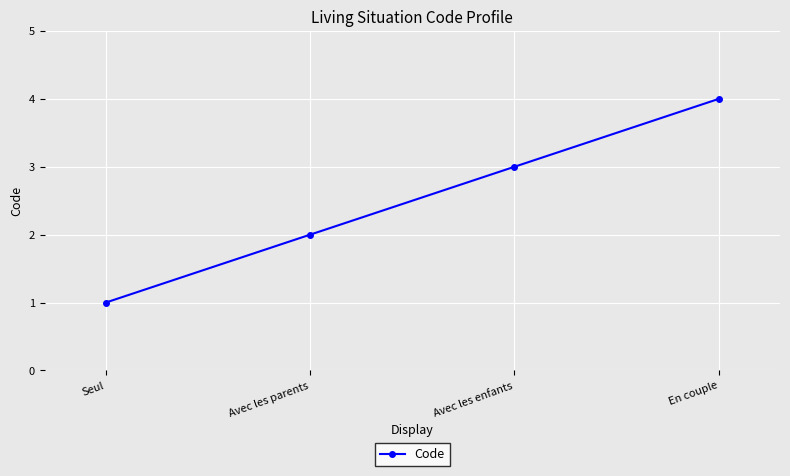

Reading left to right, transcribe all the data shown in this chart.

Seul=1	Avec les parents=2	Avec les enfants=3	En couple=4